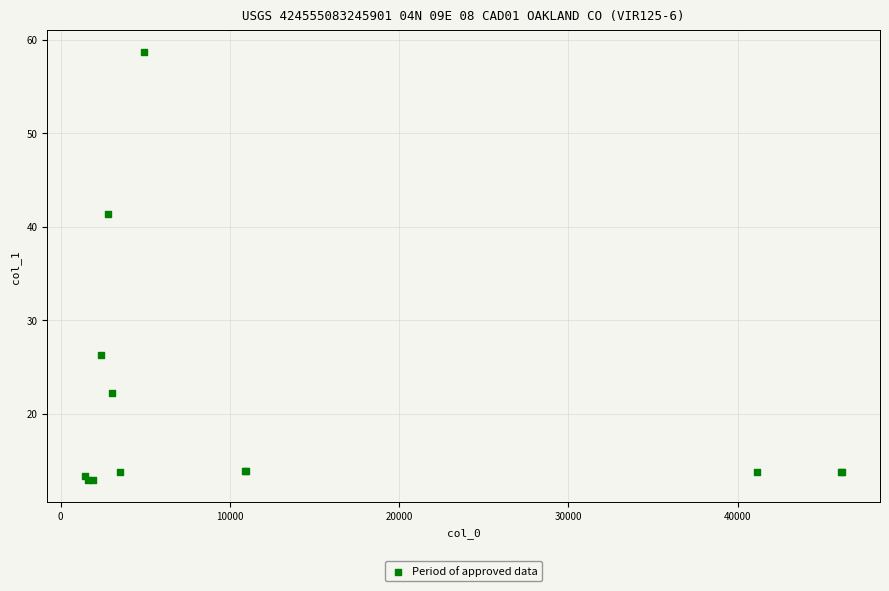

What Y value in the scatter plot is closest to 35?

41.4